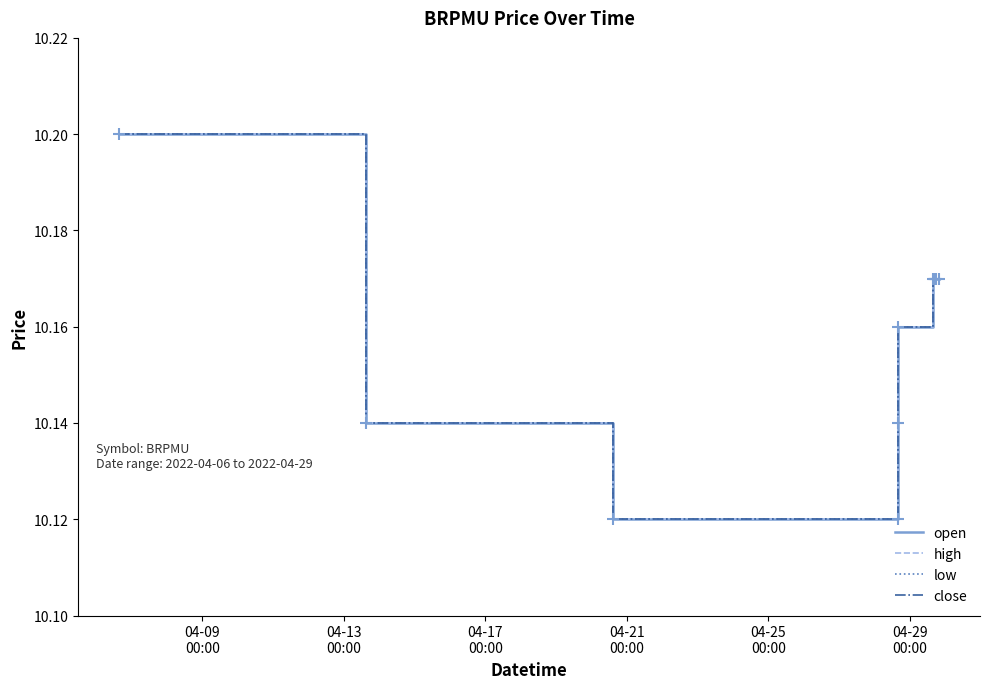

Reading right to left, list all the values displayed in this chart.

open: 10.2	10.2	10.2	10.2	10.2	10.2	10.2	10.1	10.1	10.1	10.2
high: 10.2	10.2	10.2	10.2	10.2	10.2	10.2	10.1	10.1	10.1	10.2
low: 10.2	10.2	10.2	10.2	10.2	10.2	10.1	10.1	10.1	10.1	10.2
close: 10.2	10.2	10.2	10.2	10.2	10.2	10.1	10.1	10.1	10.1	10.2